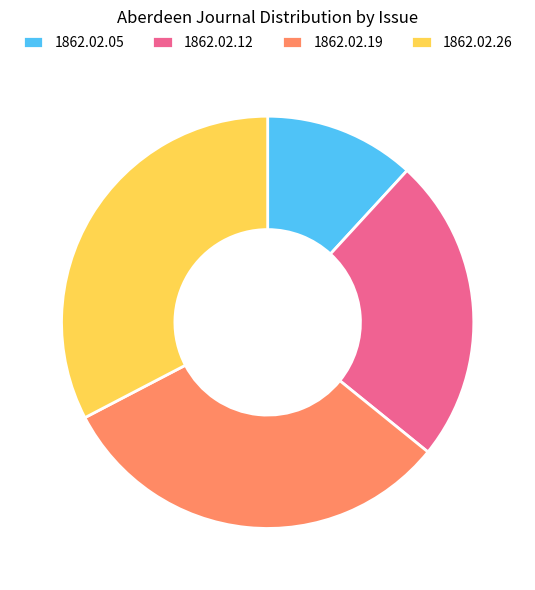

Do 1862.02.12 and 1862.02.05 together represent more than half of the pie?

No